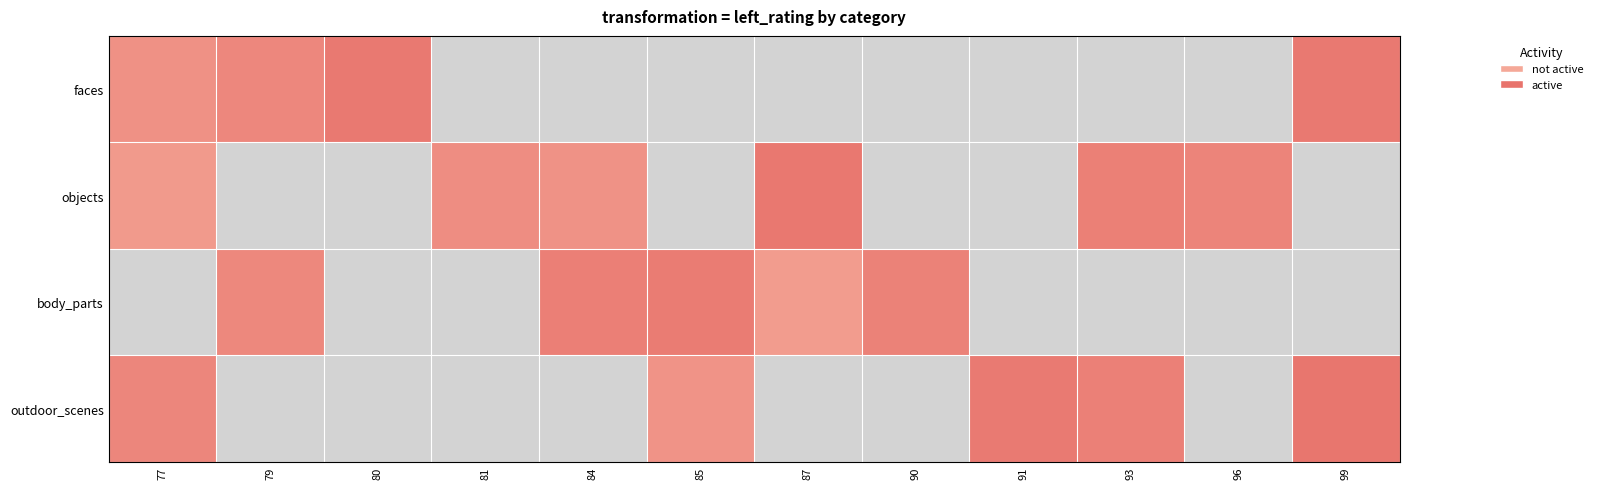

What is the maximum value shown in the chart?

93